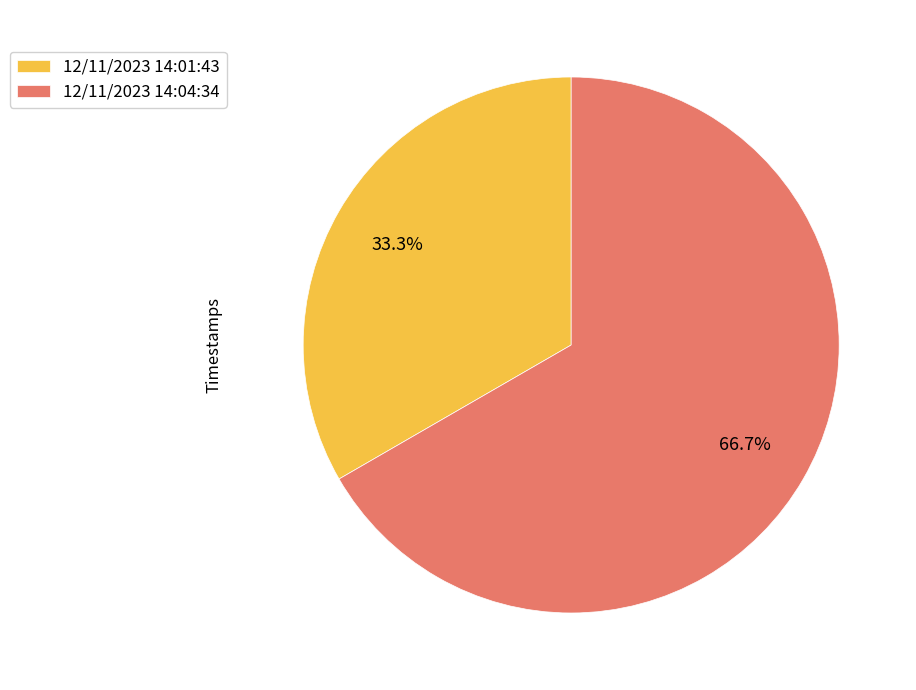

The 12/11/2023 14:01:43 slice represents 33% of the pie. True or false?

True